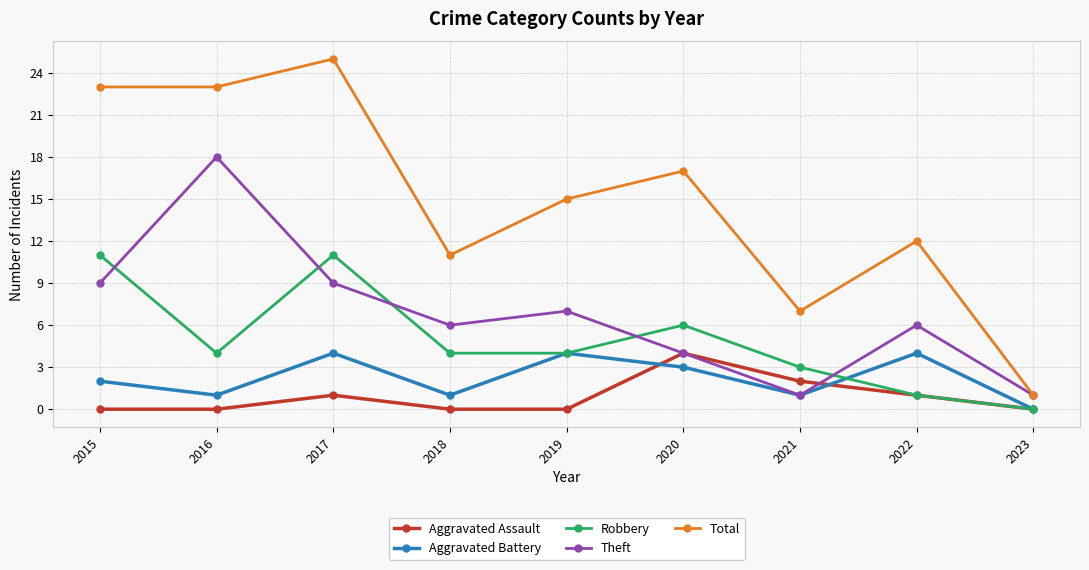

What is the difference between the maximum and second lowest values in the Total series?

18